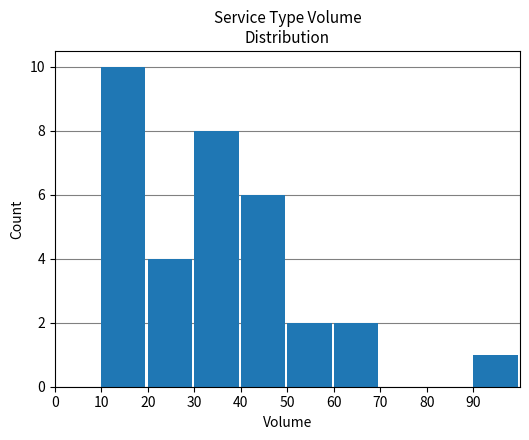

What is the sum of all values?

33